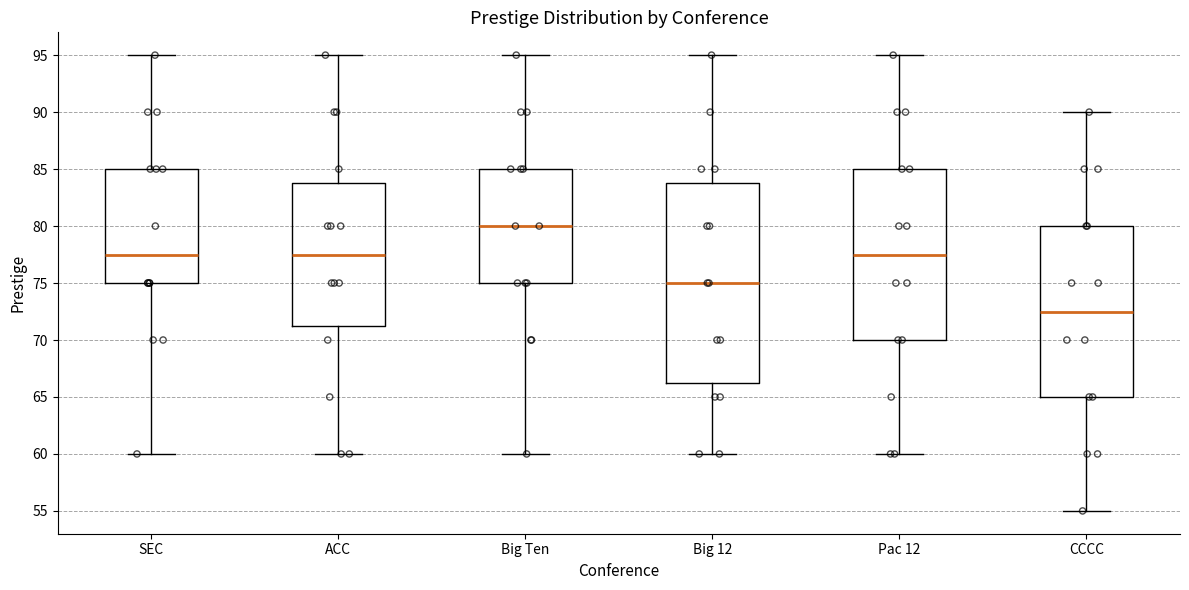

Reading left to right, read every box against the y-axis: the position of its median line, the range the box covers, and the ends of its whiskers. The values are not printed on the chart, so give them approximately, as read against the axis.

SEC: median 77.5, box 75.0 to 85.0, whiskers 60.0 to 95.0
ACC: median 77.5, box 71.5 to 84.0, whiskers 60.0 to 95.0
Big Ten: median 80.0, box 75.0 to 85.0, whiskers 60.0 to 95.0
Big 12: median 75.0, box 66.5 to 84.0, whiskers 60.0 to 95.0
Pac 12: median 77.5, box 70.0 to 85.0, whiskers 60.0 to 95.0
CCCC: median 72.5, box 65.0 to 80.0, whiskers 55.0 to 90.0